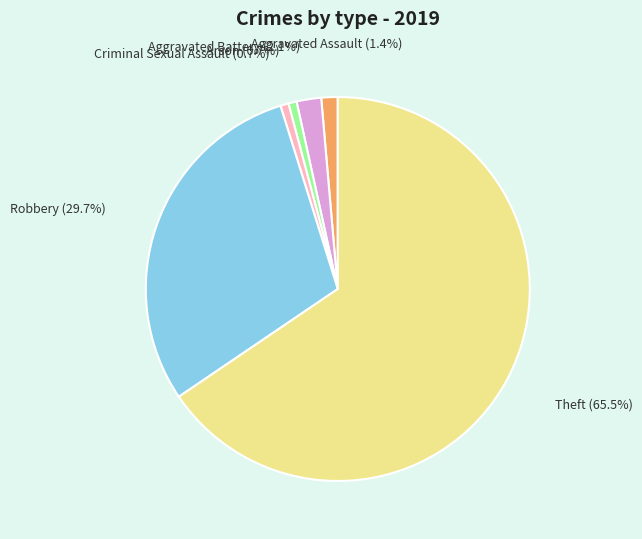

Is there a majority slice in this chart?

Yes